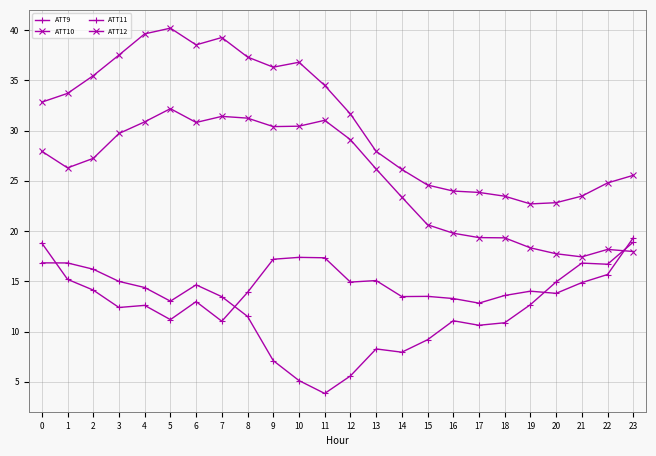

How many values in the ATT12 series exceed 27?

12